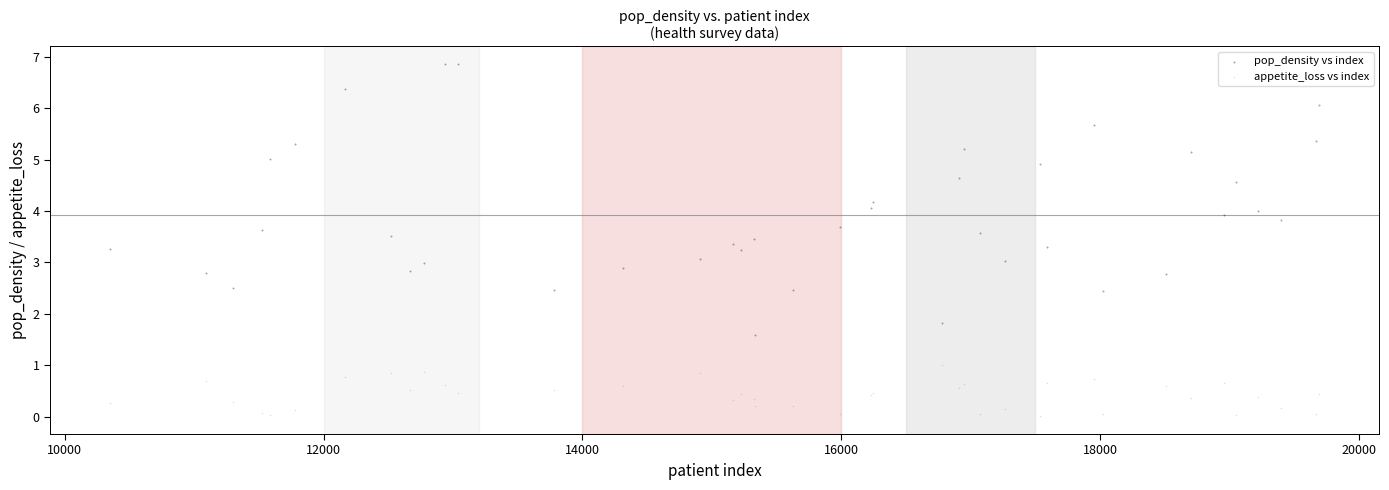

Which series has the largest Y range (max minus min)?

pop_density vs index